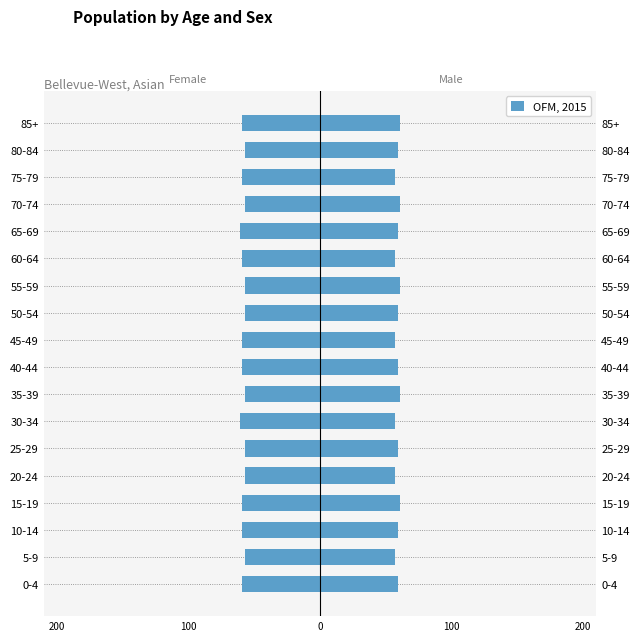

Which has a higher value, 25-29 or 75-79?

25-29